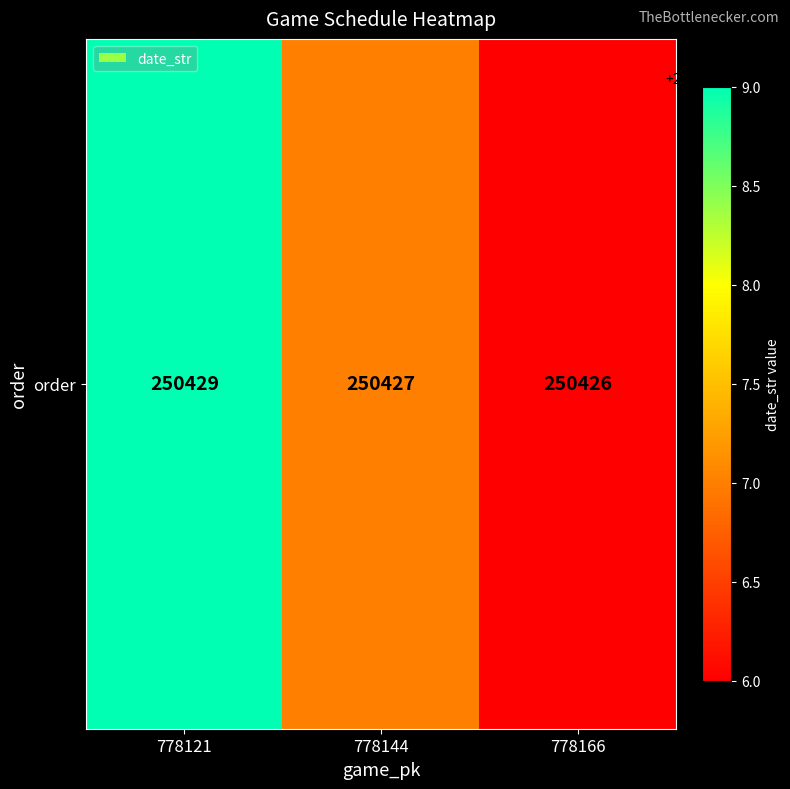

Is it true that the value at 778166 is 250426?

True